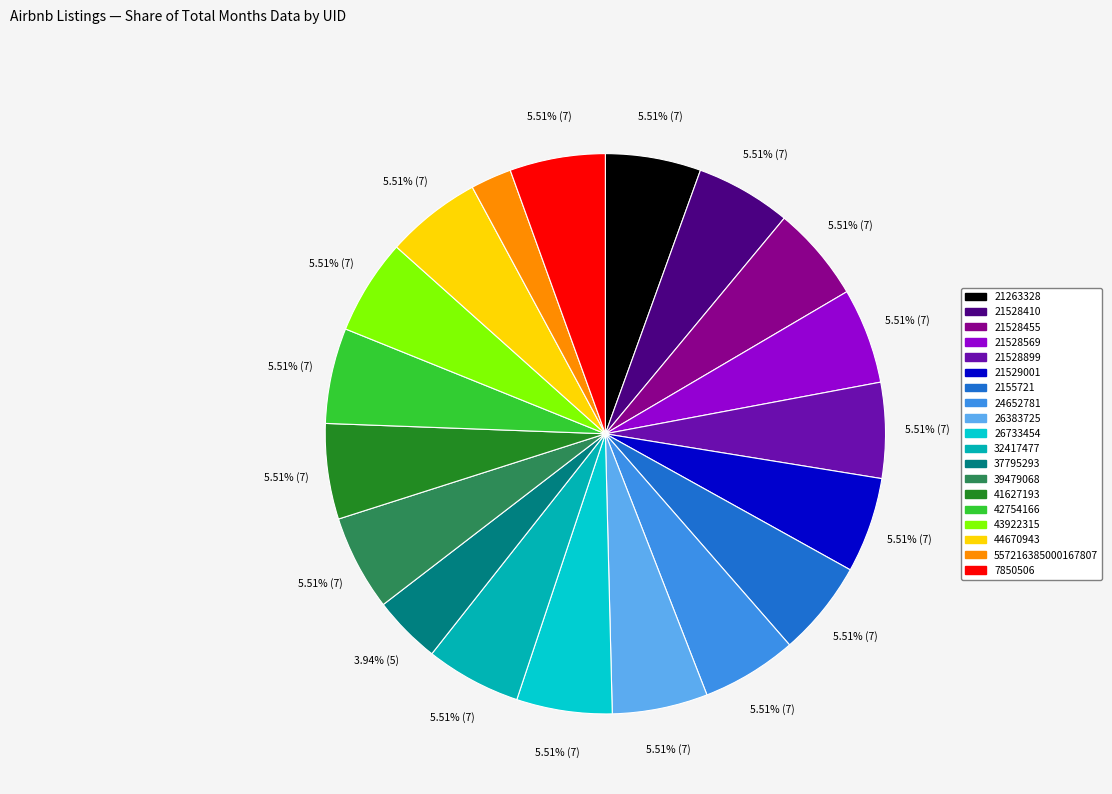

Approximately how many times larger is the value at 21528569 compared to 557216385000167807?

2.3